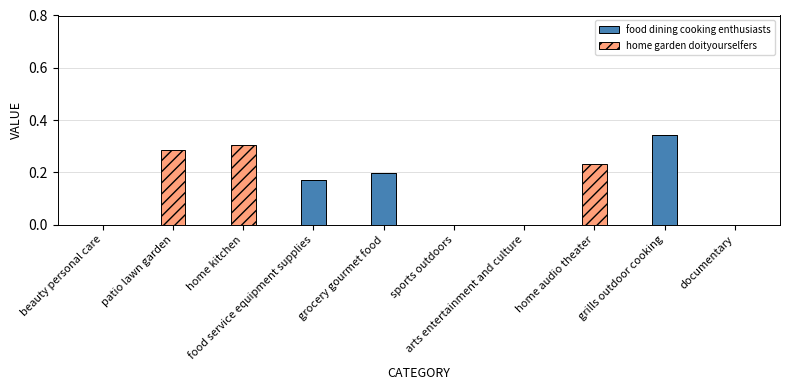

Is it true that food dining cooking enthusiasts equals -0.1 at home audio theater?

False